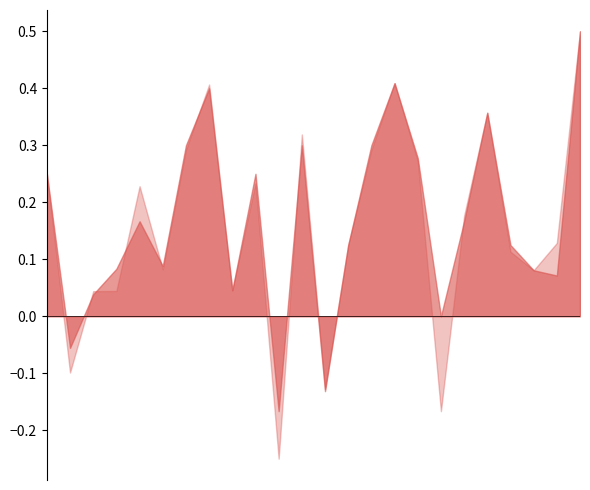

In f1, how many points are higher than both neighbors (excluding endpoints)?

6